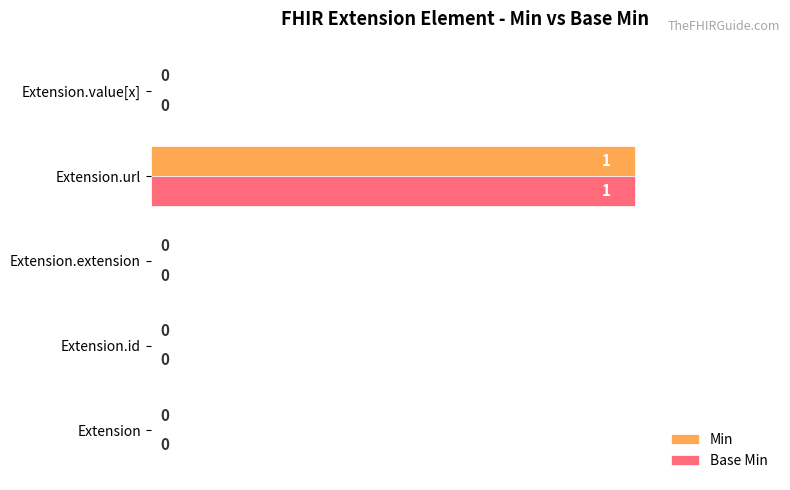

At which label does Base Min reach its peak?

Extension.url